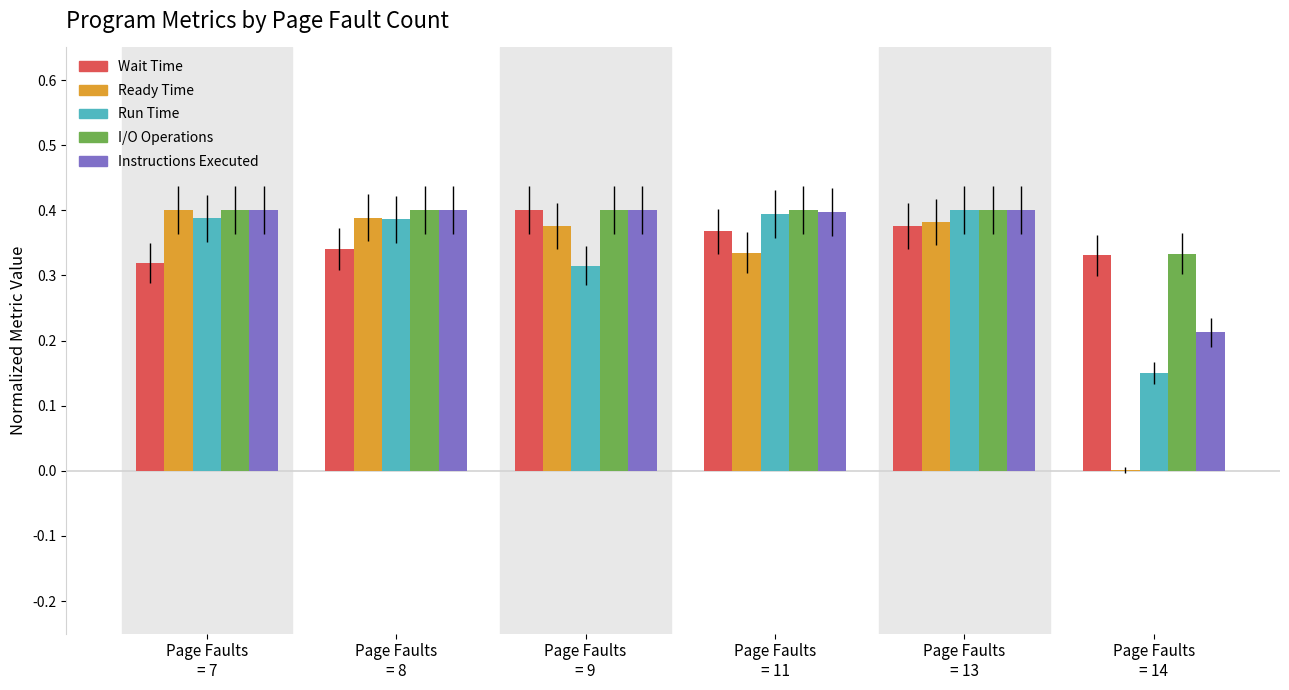

What is the sum of all Instructions Executed values?

2.2